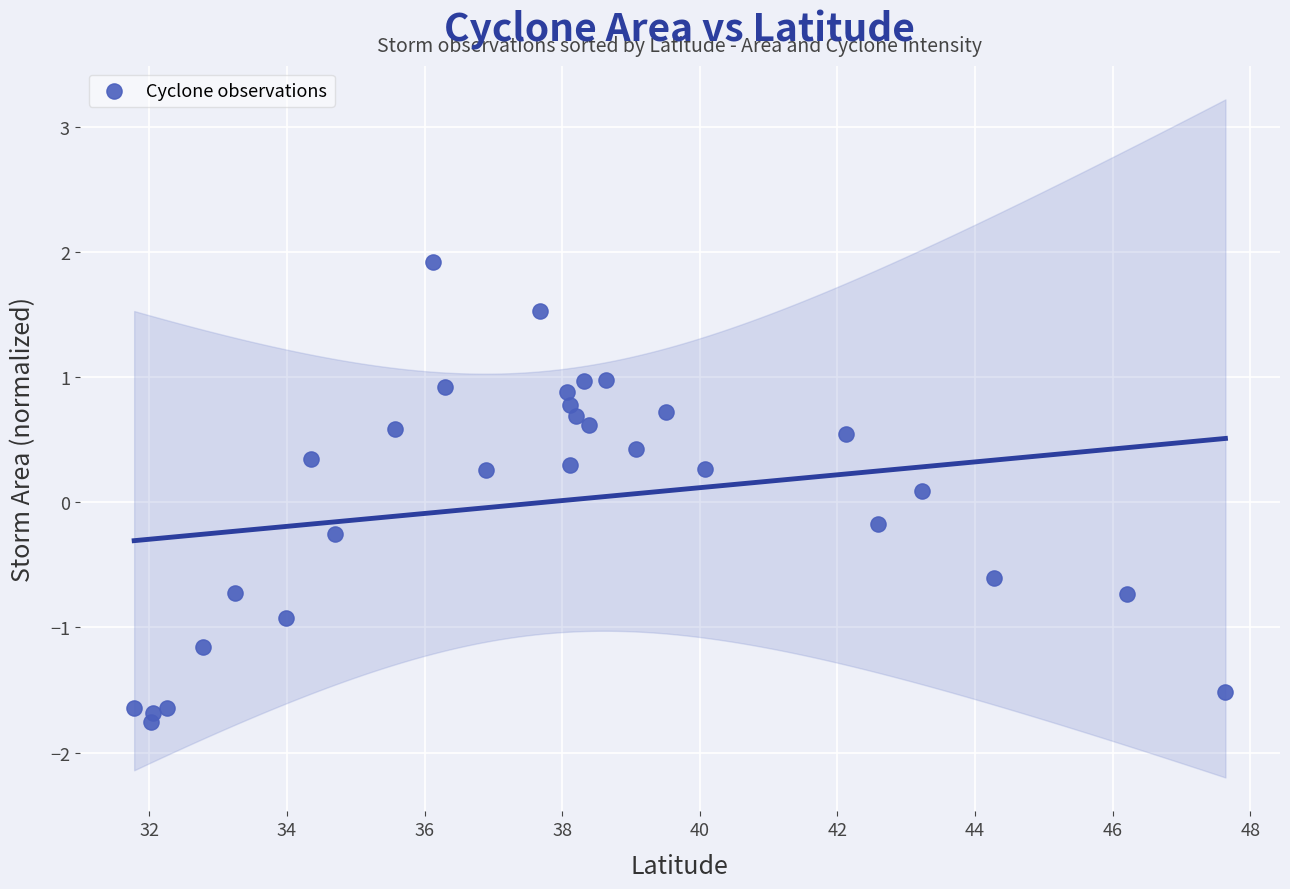

What is the range of Y values (max minus min)?

3.7